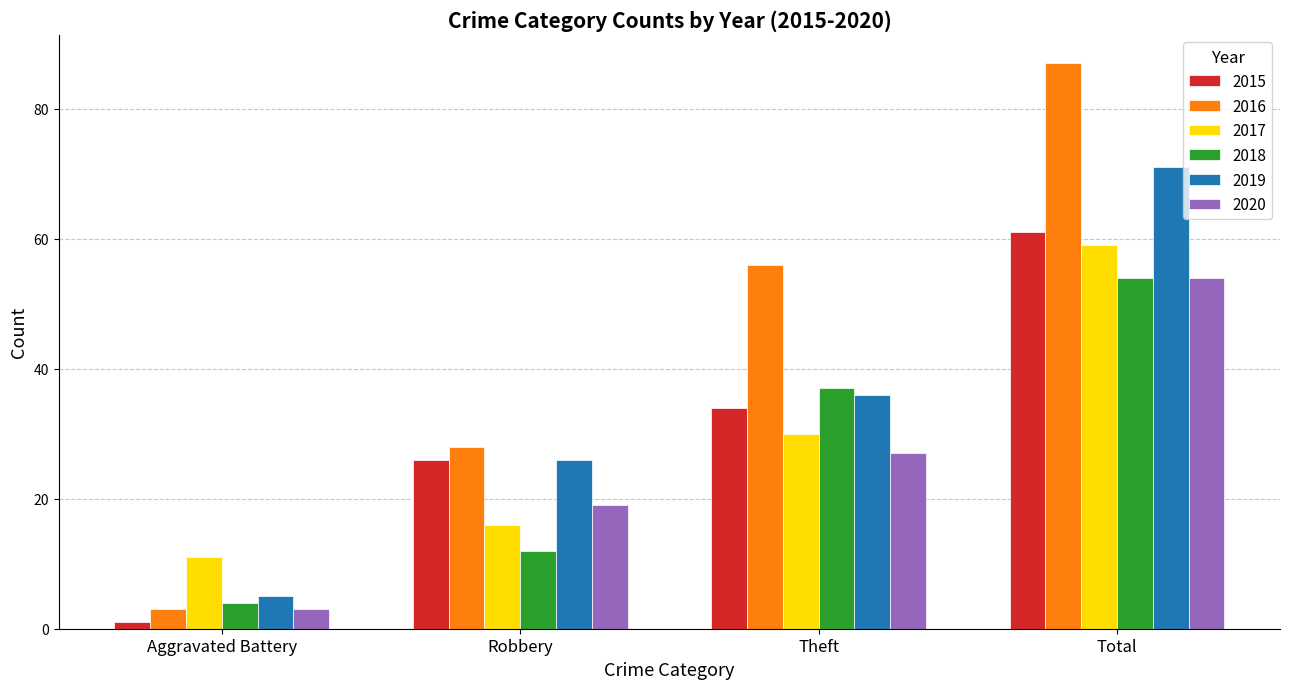

What is the label of the 1st bar from the right?

Total